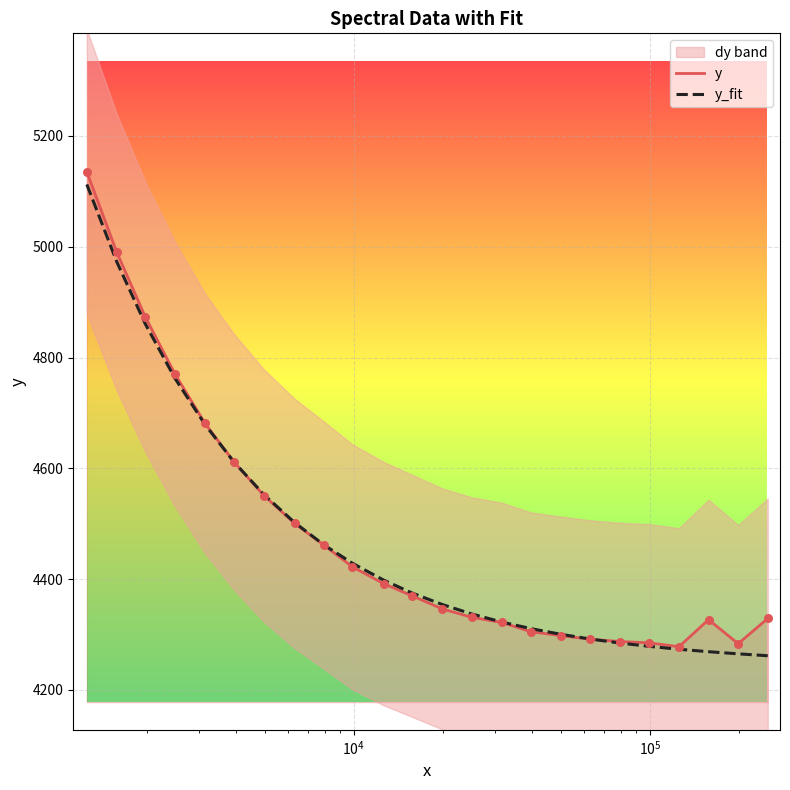

What is the minimum value for y?

4278.0